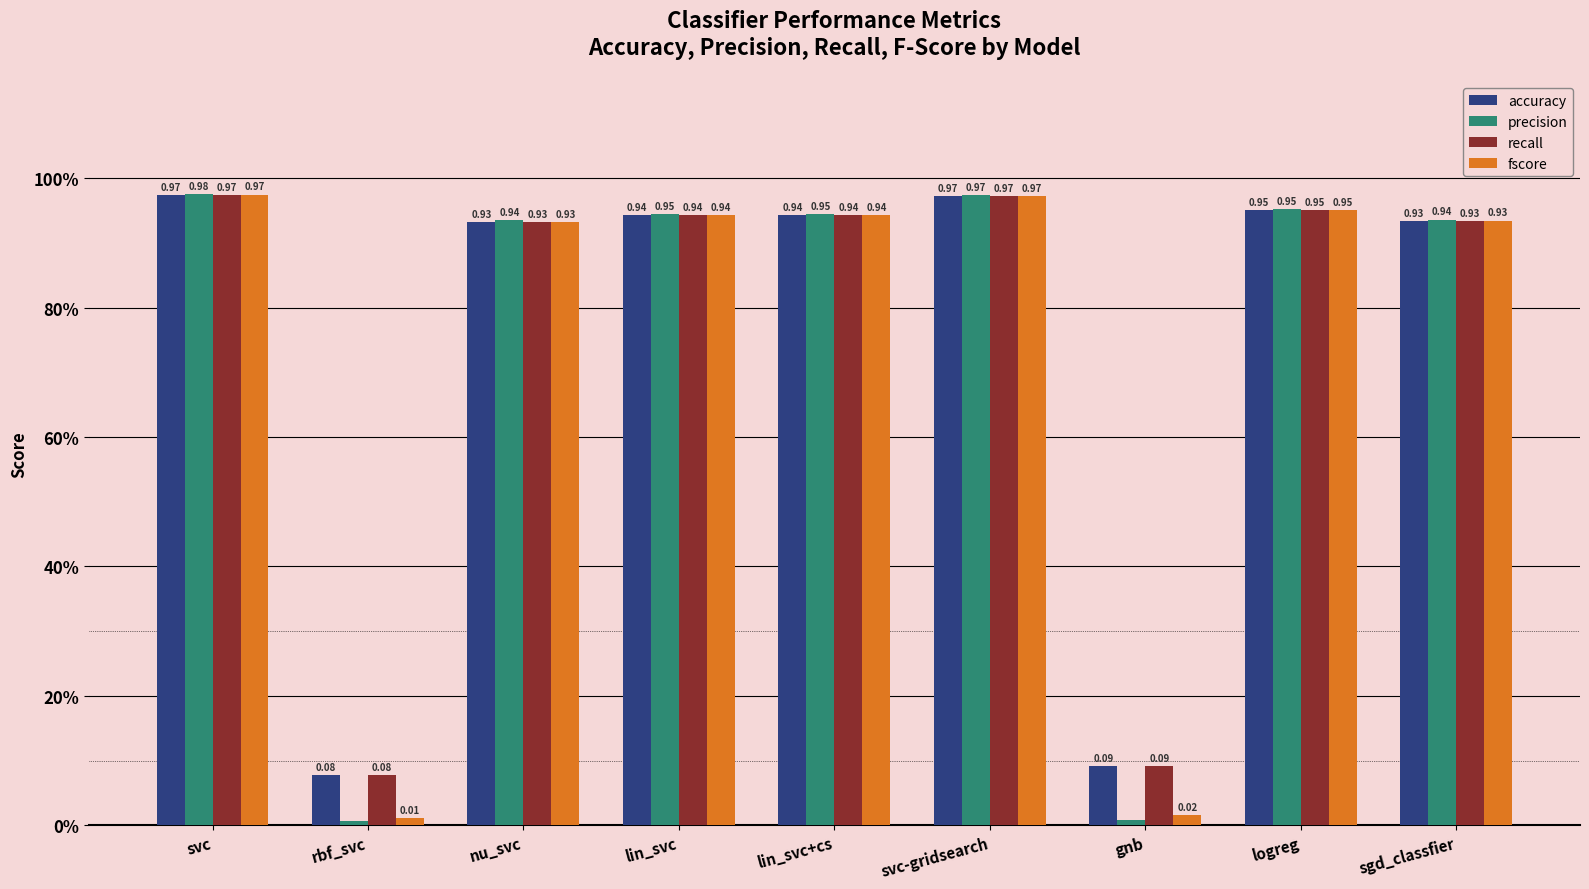

Reading left to right, list all the values displayed in this chart.

accuracy: svc=1.0	rbf_svc=0.1	nu_svc=0.9	lin_svc=0.9	lin_svc+cs=0.9	svc-gridsearch=1.0	gnb=0.1	logreg=1.0	sgd_classfier=0.9
precision: svc=1.0	rbf_svc=0.0	nu_svc=0.9	lin_svc=0.9	lin_svc+cs=0.9	svc-gridsearch=1.0	gnb=0.0	logreg=1.0	sgd_classfier=0.9
recall: svc=1.0	rbf_svc=0.1	nu_svc=0.9	lin_svc=0.9	lin_svc+cs=0.9	svc-gridsearch=1.0	gnb=0.1	logreg=1.0	sgd_classfier=0.9
fscore: svc=1.0	rbf_svc=0.0	nu_svc=0.9	lin_svc=0.9	lin_svc+cs=0.9	svc-gridsearch=1.0	gnb=0.0	logreg=1.0	sgd_classfier=0.9